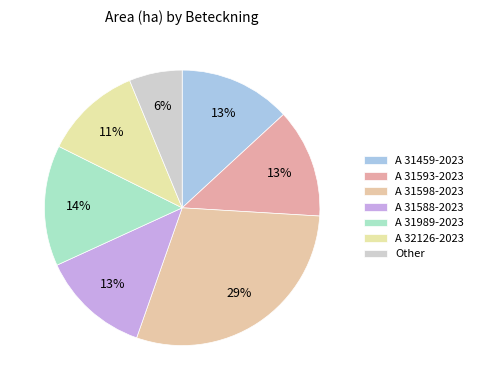

What is the change in value from A 31588-2023 to A 31989-2023?

+0.4